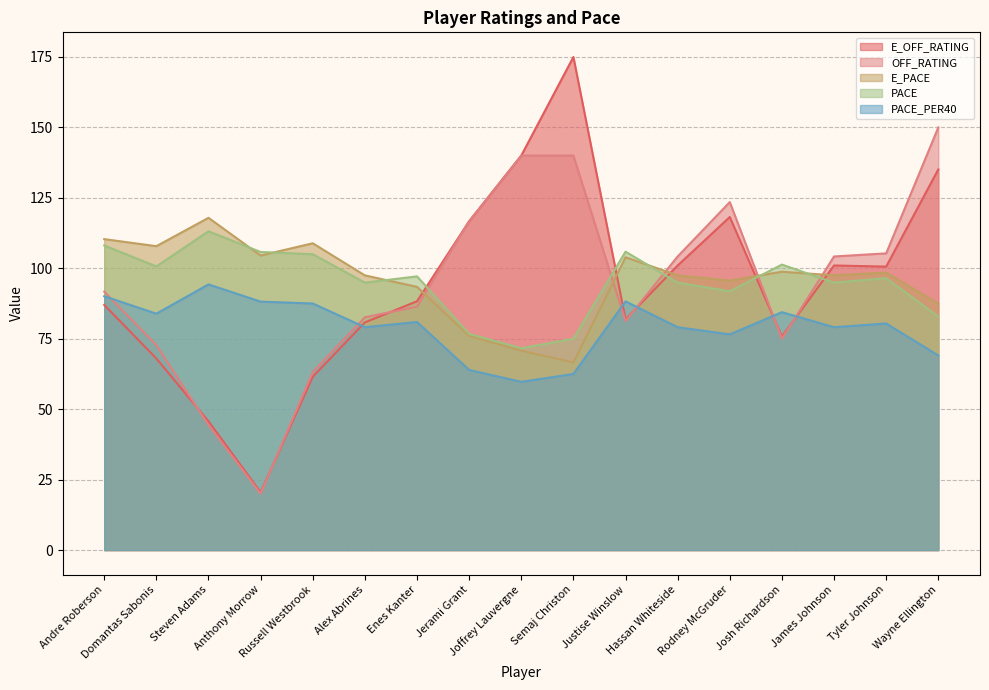

How many values in the E_PACE series are below 97?

6